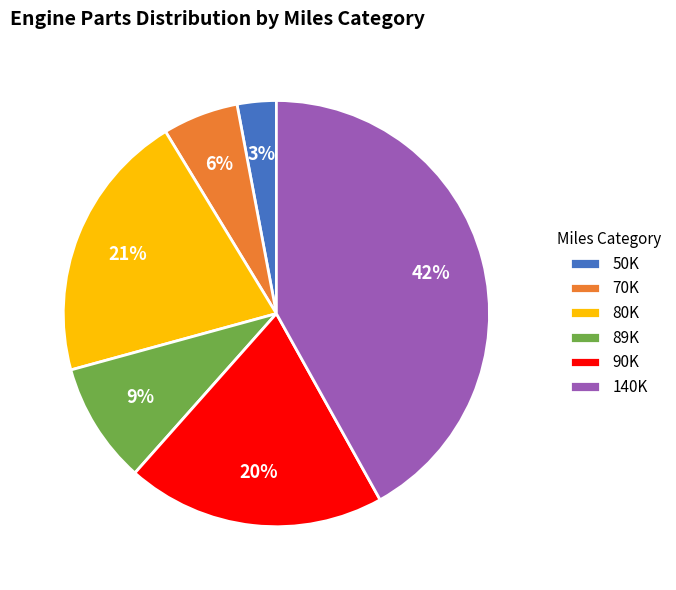

Count the number of slices in the pie.

6